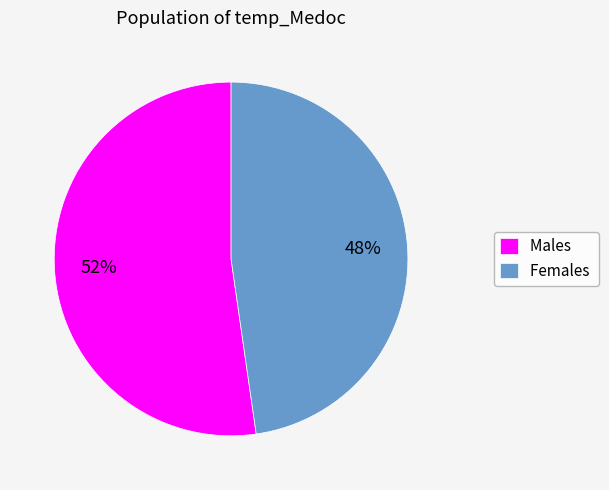

What is the majority slice?

Males